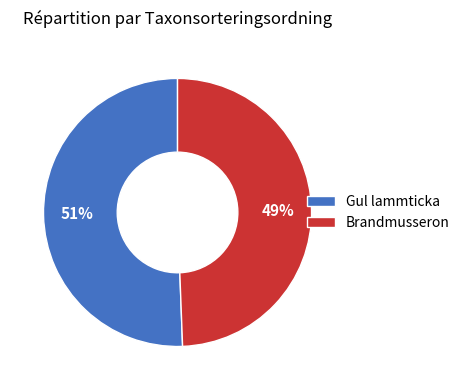

Between Gul lammticka and Brandmusseron, which is larger?

Gul lammticka